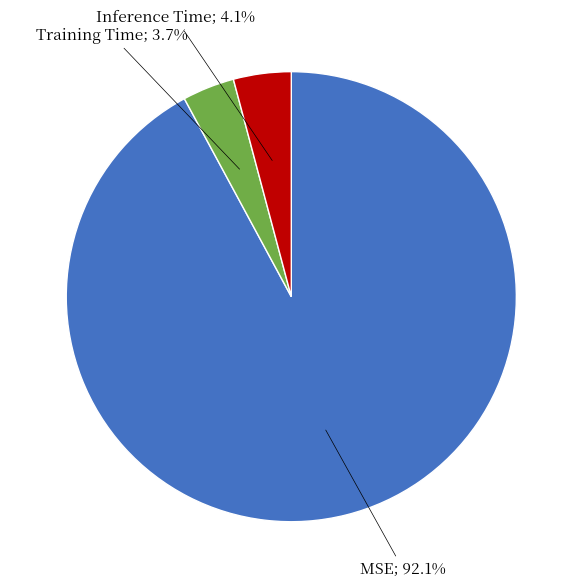

Does any single category account for the majority?

Yes